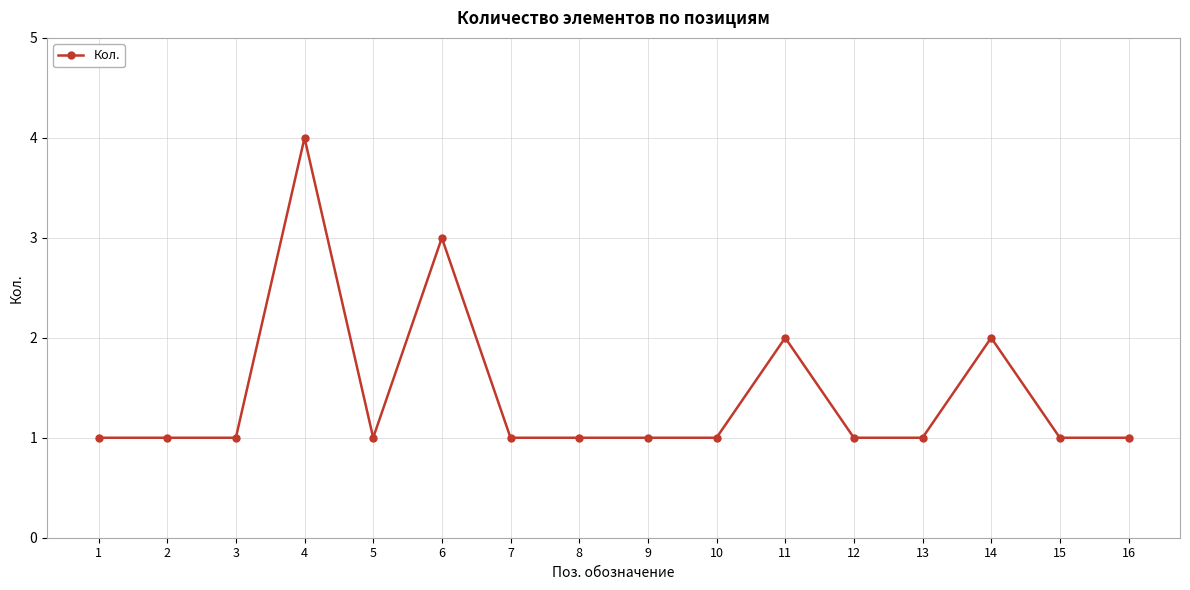

At which category does the chart reach its peak across all series?

4